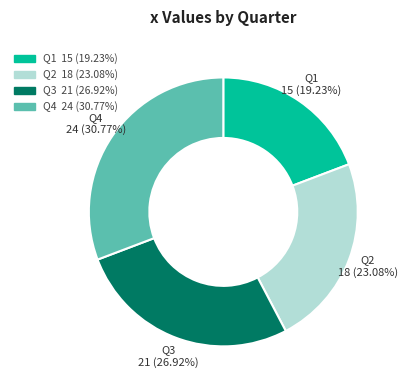

Combined, do Q2 and Q1 account for over 50%?

No